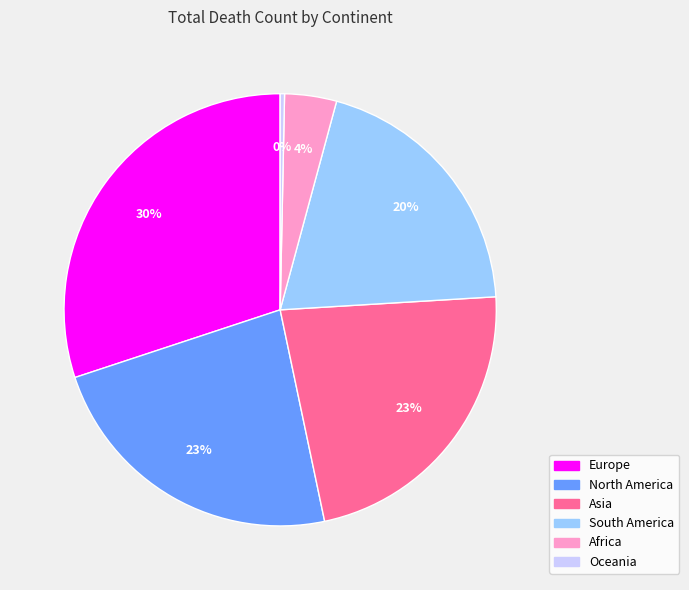

What is the largest slice in the pie chart?

Europe